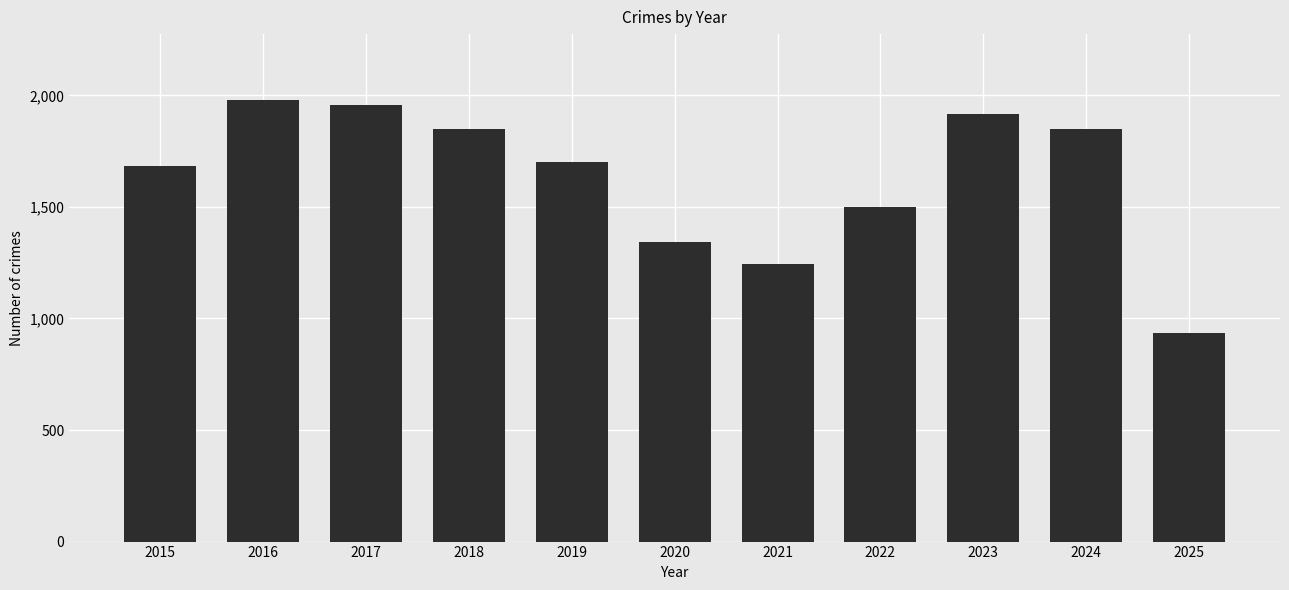

What is the smallest value displayed?

937